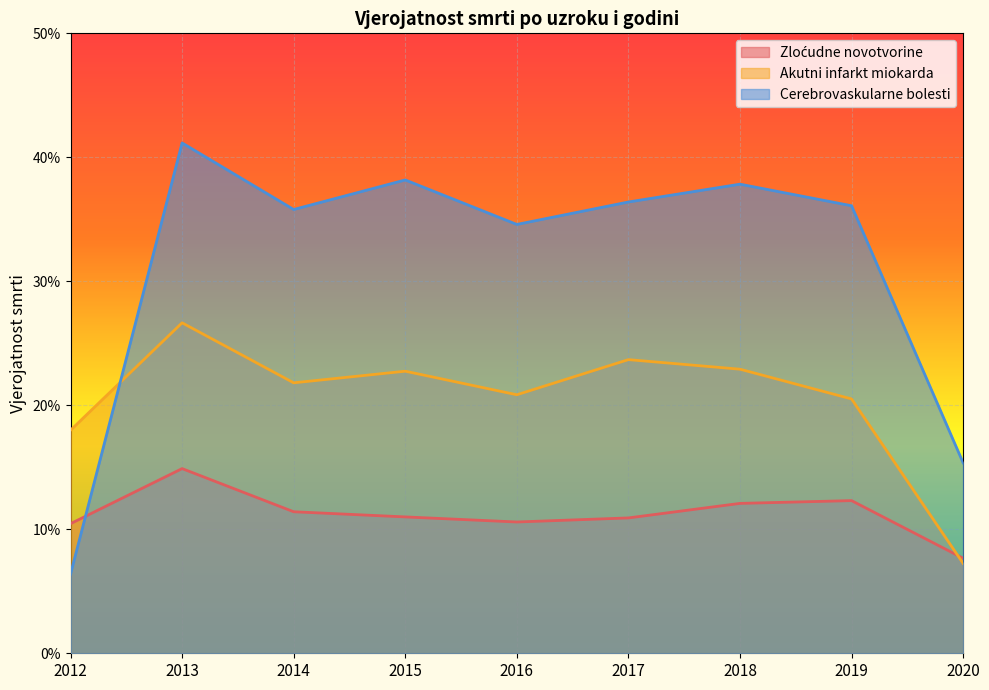

What is the value of the Zloćudne novotvorine point at the 8th from the left?

0.1